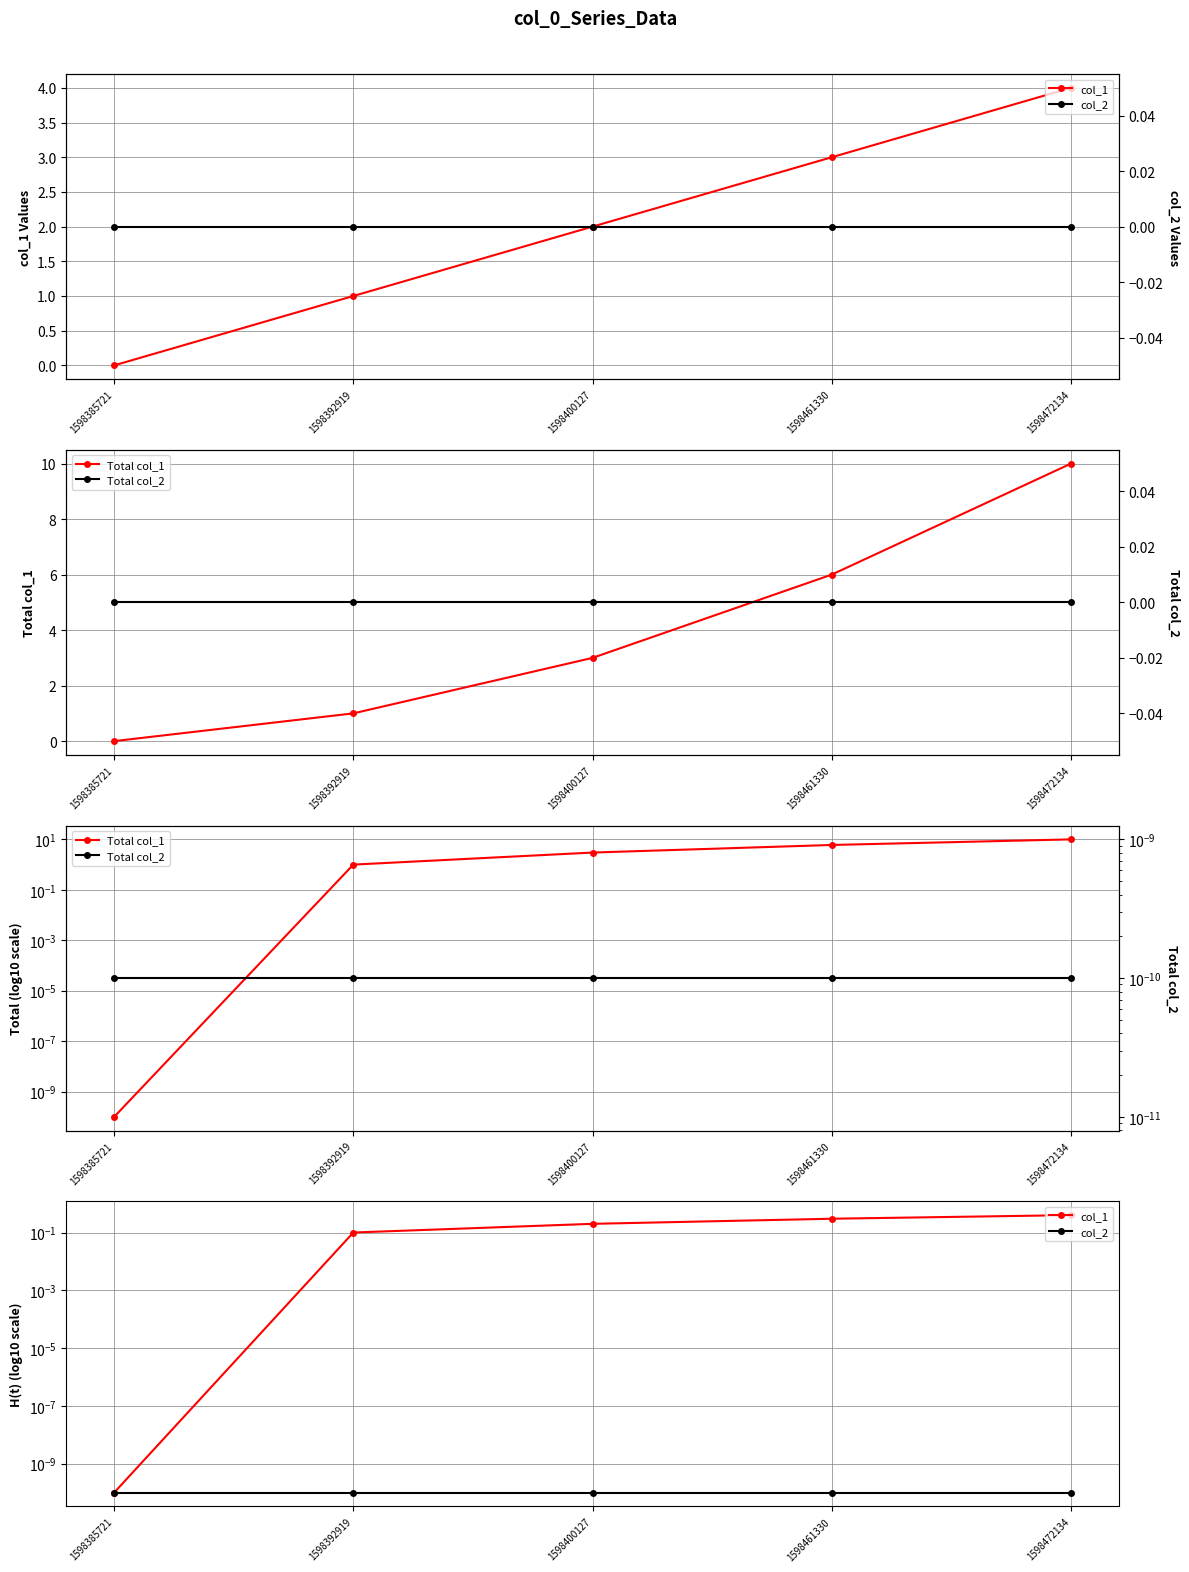

Which series has the largest range (max minus min)?

Total col_1